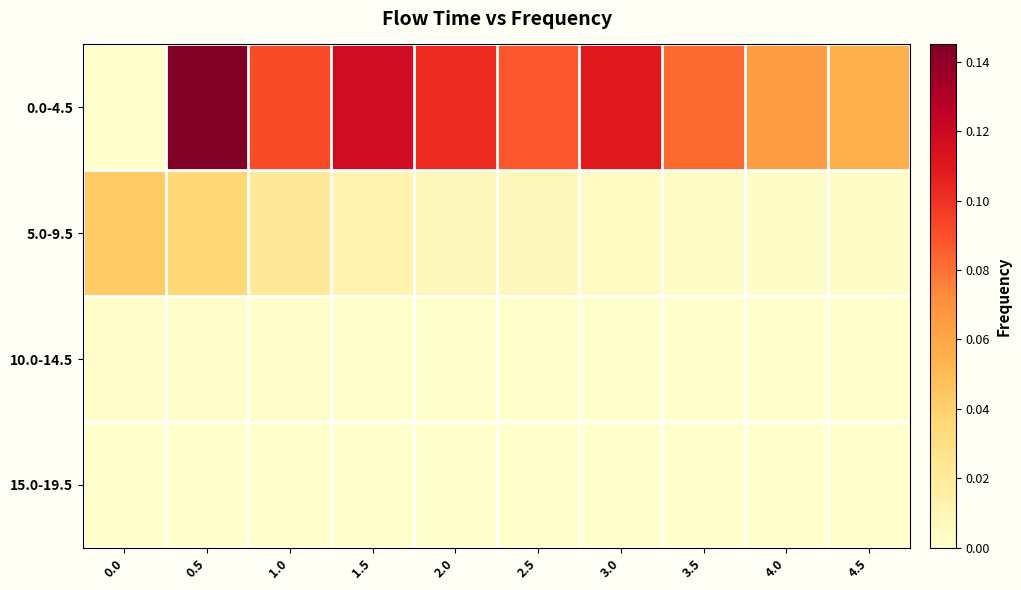

How many distinct data groups are displayed?

4